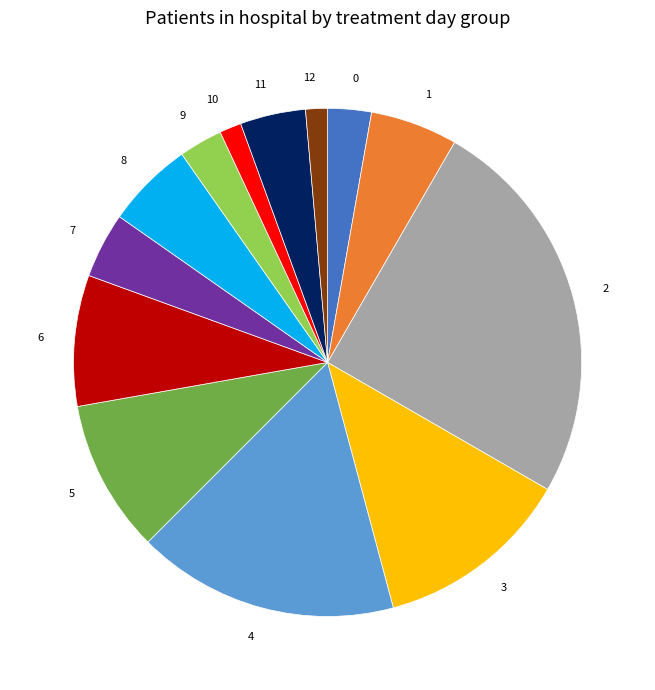

Is 1 the majority of the pie?

No